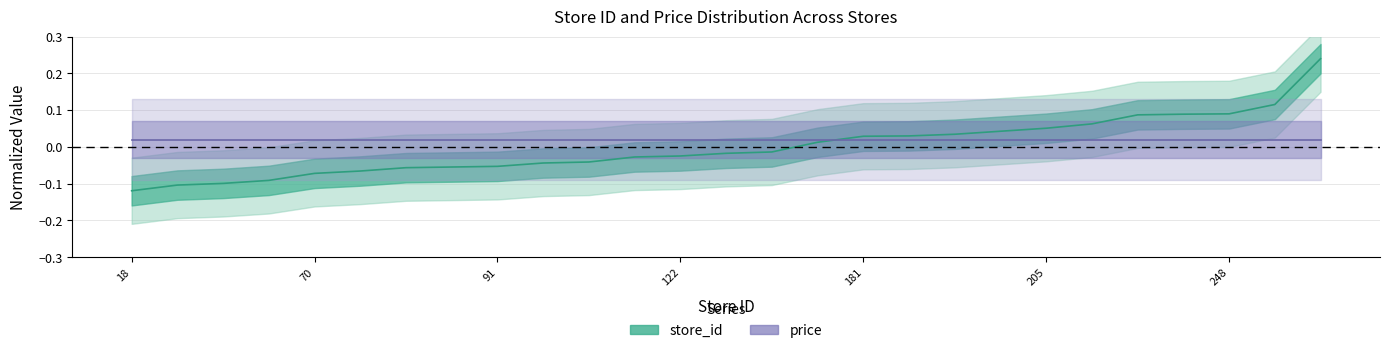

Rank the categories by value from highest to lowest.

413, 276, 248, 247, 245, 218, 205, 196, 187, 182, 181, 163, 134, 130, 122, 119, 104, 101, 91, 89, 87, 77, 70, 49, 40, 35, 18